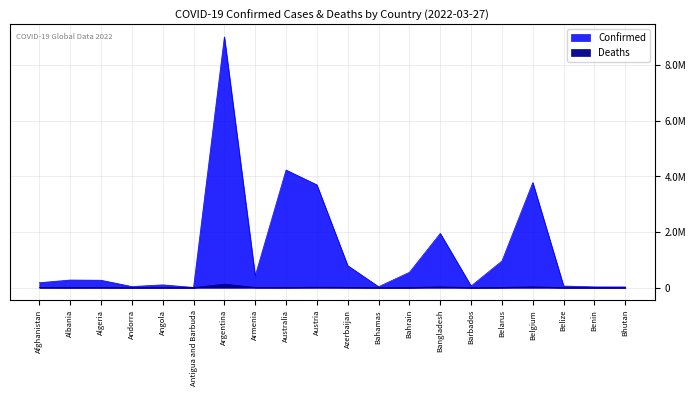

Which series has the largest total across all categories?

Confirmed